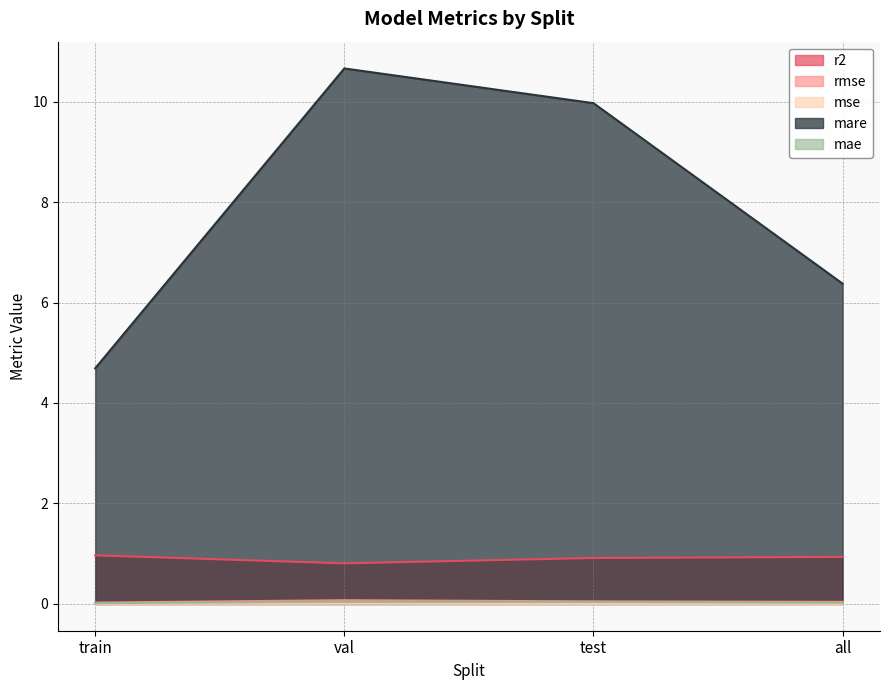

What are all the series names shown in the legend?

r2, rmse, mse, mare, mae